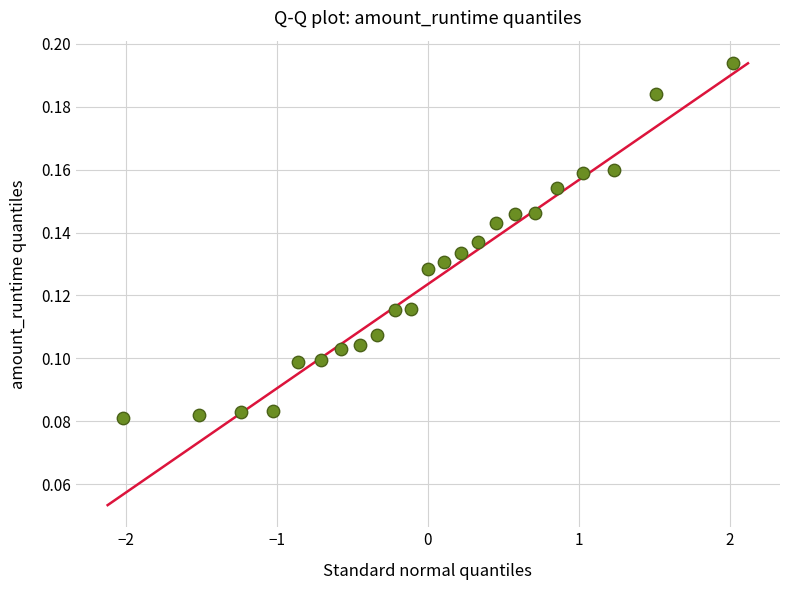

Count the number of points in this scatter plot.

23